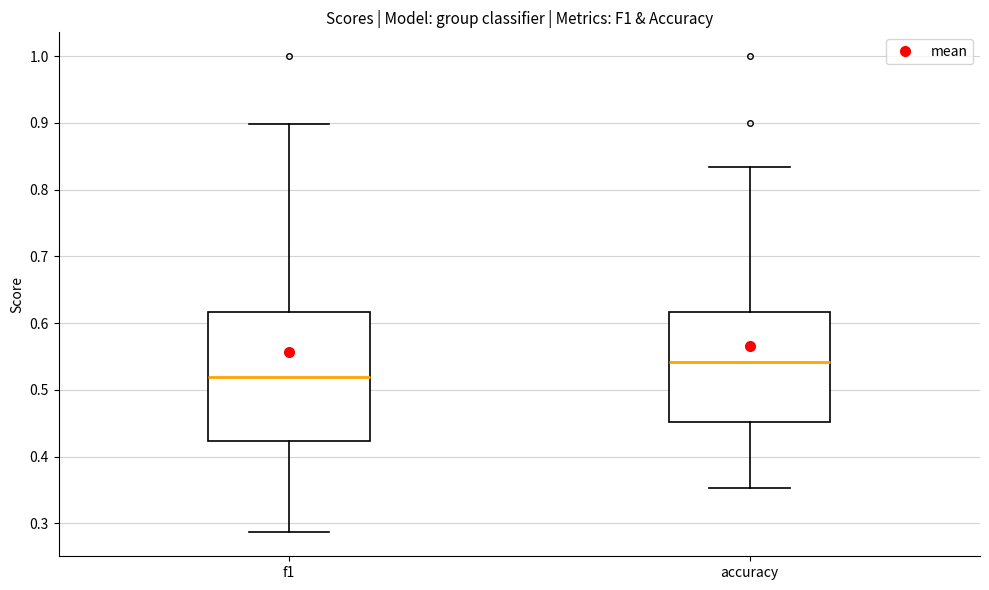

Reading left to right, transcribe this box plot: for each box, give where its median line is, the range the box spans, and where its two whiskers end, as read against the y-axis. The values are not printed on the chart, so give them approximately, as read against the axis.

f1: median 0.52, box 0.42 to 0.62, whiskers 0.29 to 0.90
accuracy: median 0.54, box 0.45 to 0.62, whiskers 0.35 to 0.83